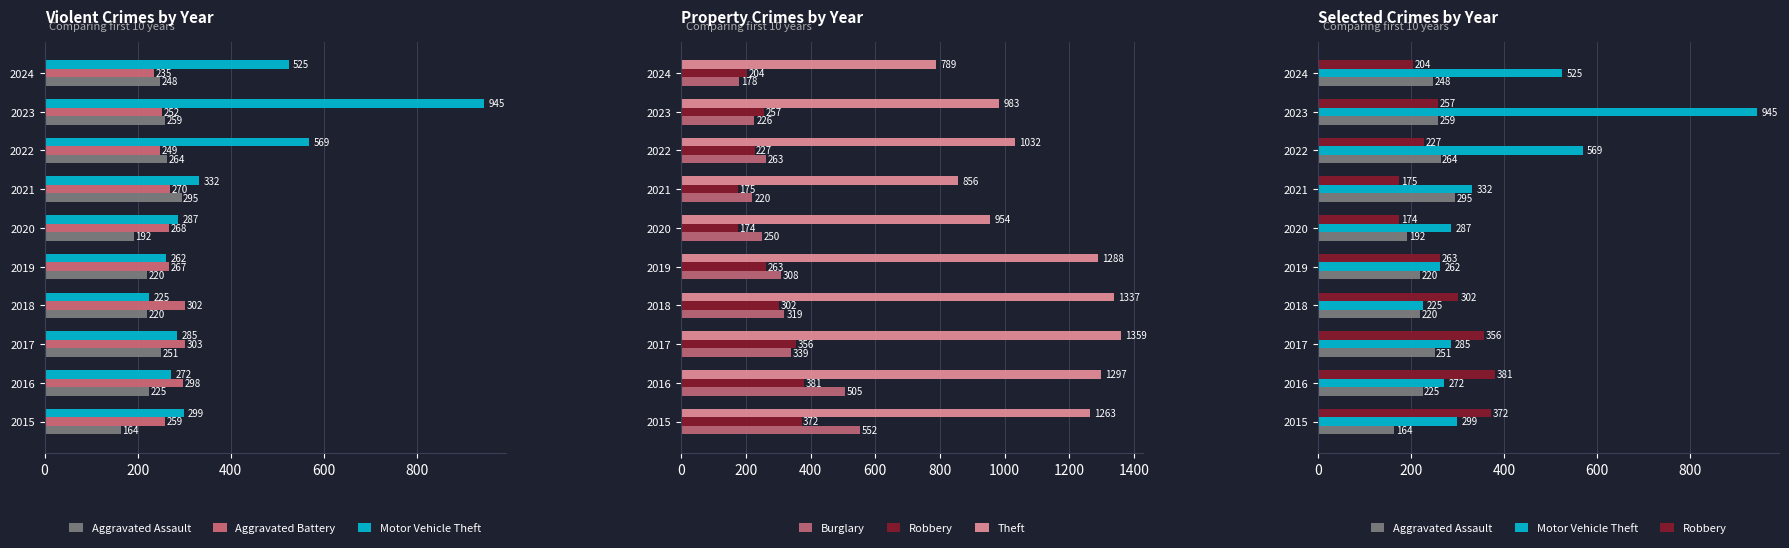

What are all the series names shown in the legend?

Aggravated Assault, Aggravated Battery, Motor Vehicle Theft, Burglary, Robbery, Theft